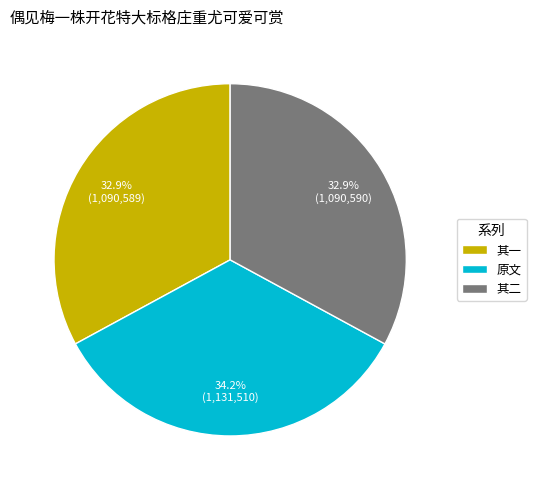

Is there a majority slice in this chart?

No